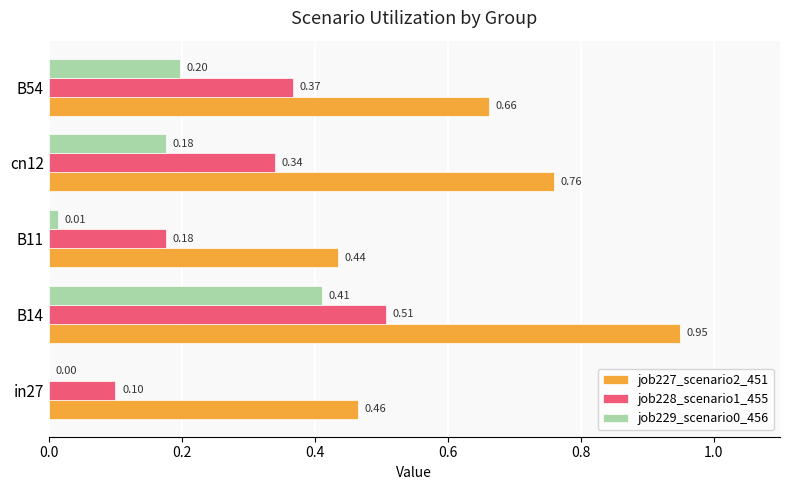

What is the sum of the job227_scenario2_451 values at B11 and cn12?

1.2